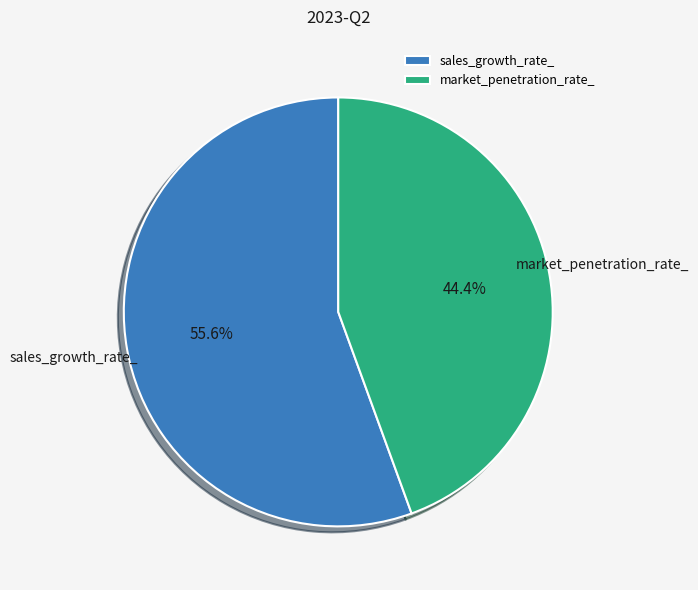

Which slice is the smallest?

market_penetration_rate_